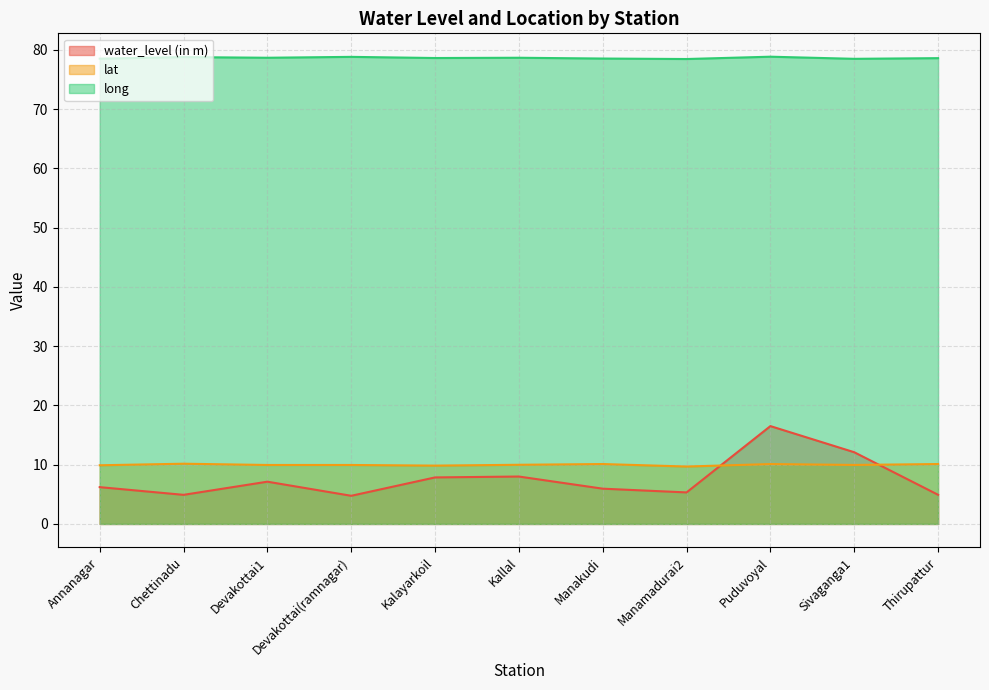

What is the sum of all water_level (in m) values?

83.7